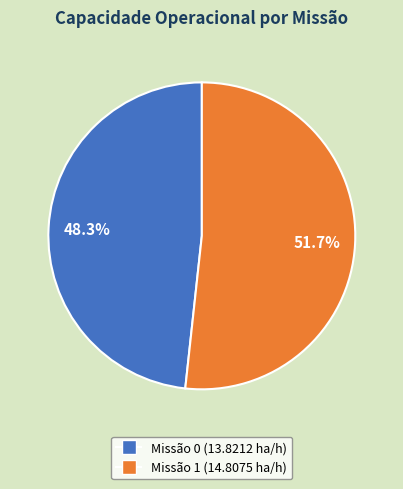

Rank the categories by value from lowest to highest.

Missão 0 (13.8212 ha/h), Missão 1 (14.8075 ha/h)